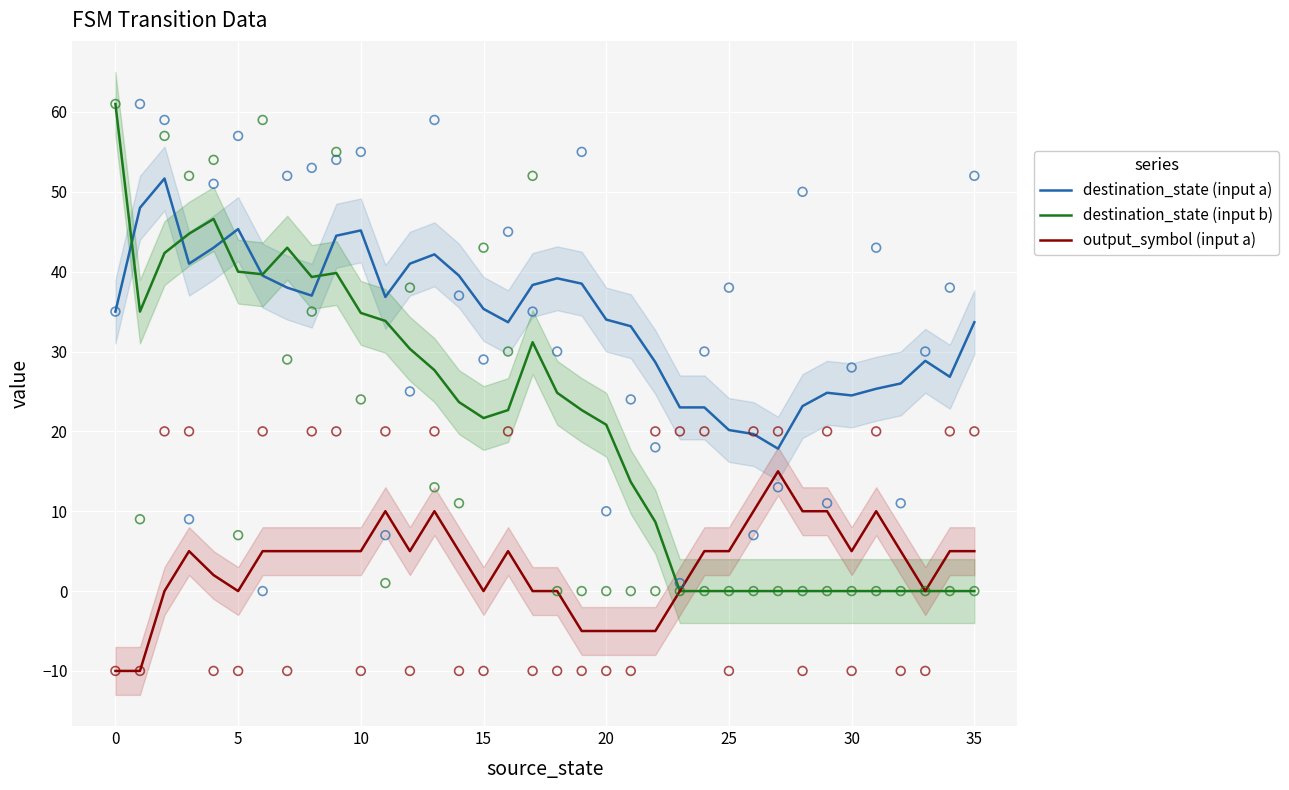

What are all the series names shown in the legend?

destination_state (input a), destination_state (input b), output_symbol (input a)